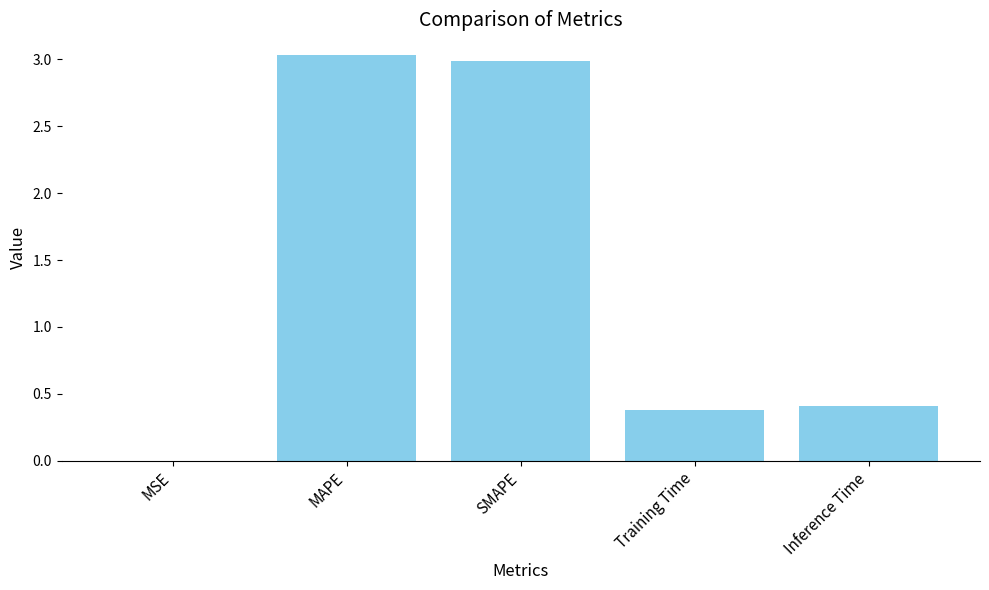

What is the sum of all values?

6.8